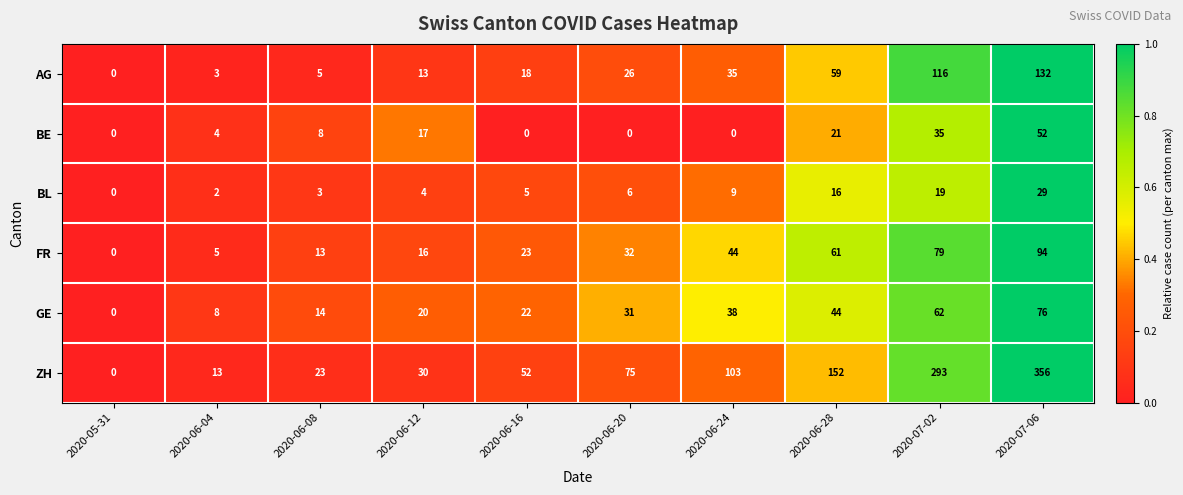

Between 2020-06-24 and 2020-06-28, which series saw the biggest shift?

ZH